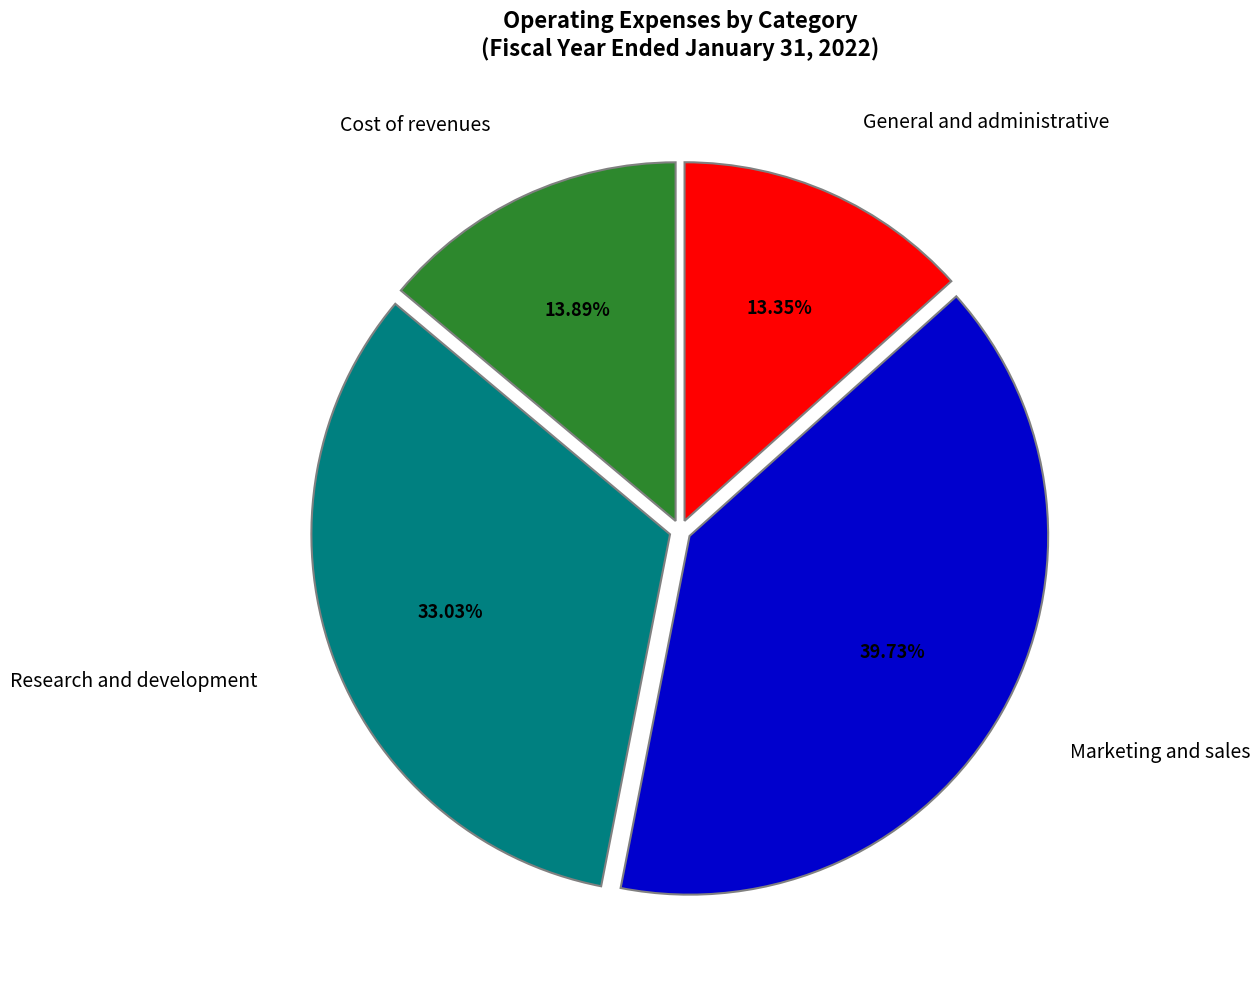

Approximately how many times larger is the value at General and administrative compared to Cost of revenues?

1.0